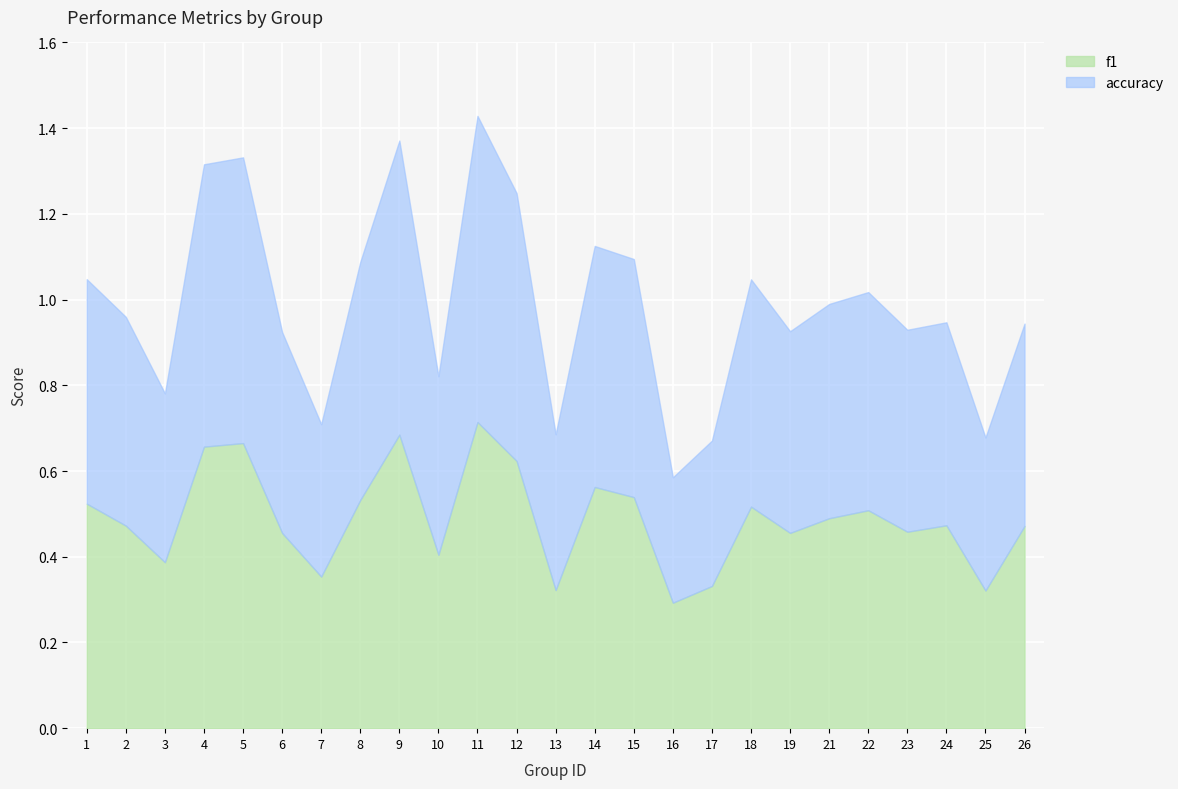

Which series ends up on top after the final intersection of accuracy and f1?

accuracy